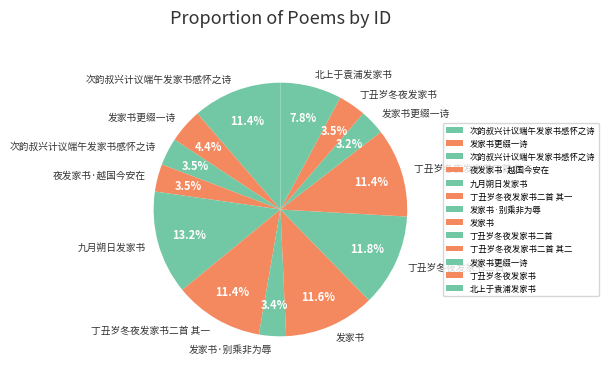

Count the number of slices in the pie.

13